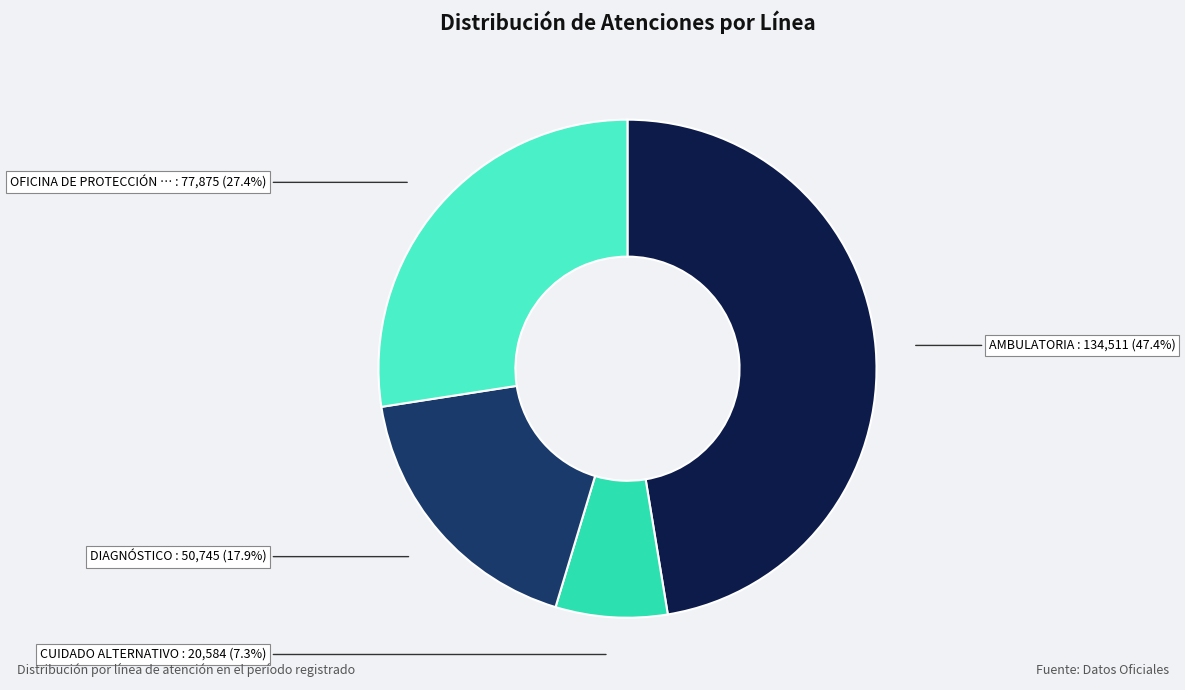

Is there a majority slice in this chart?

No